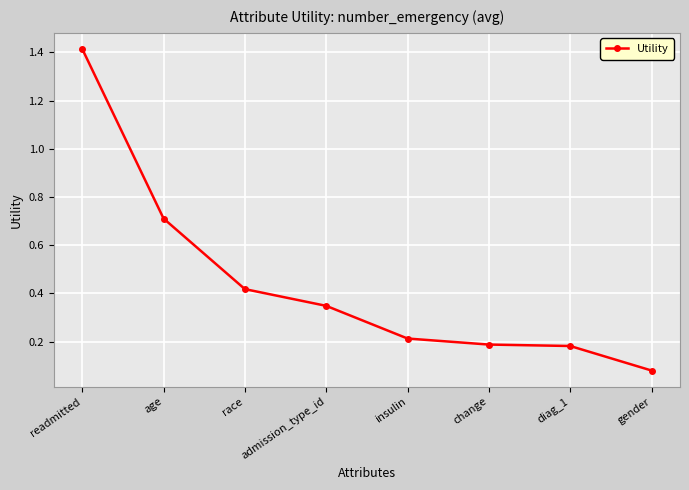

Is it true that the value at gender is 0.0?

False